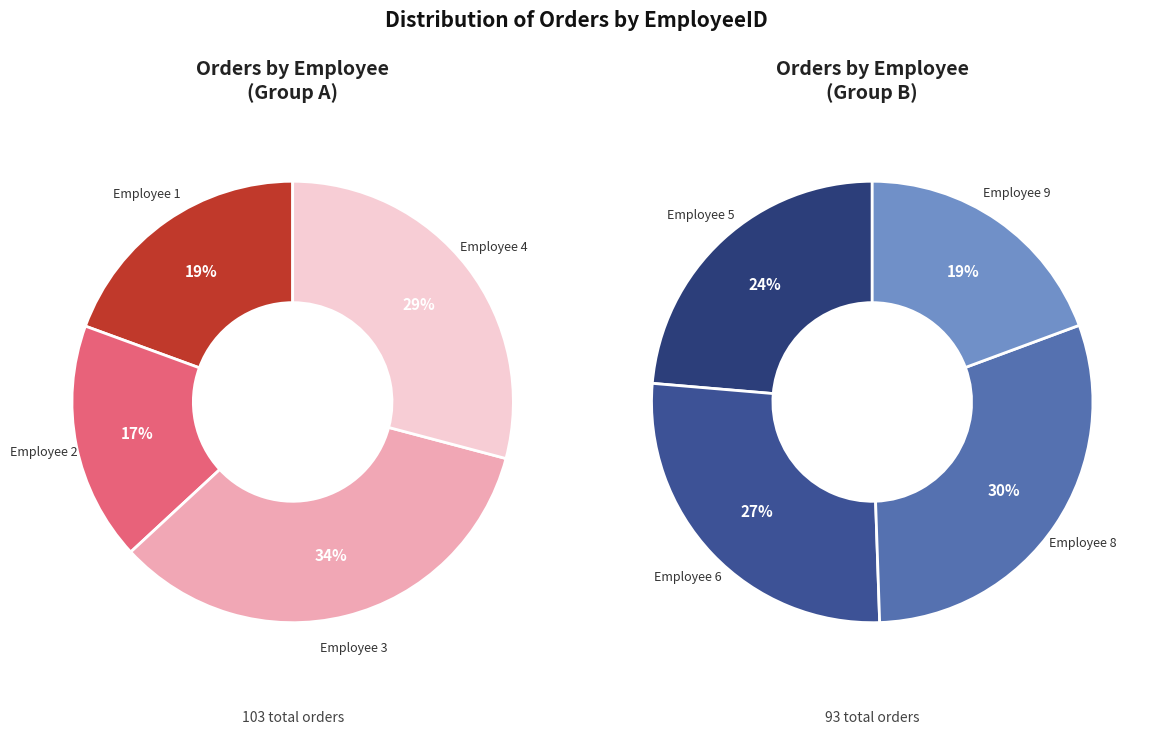

Does 5 represent more than half of the total?

No